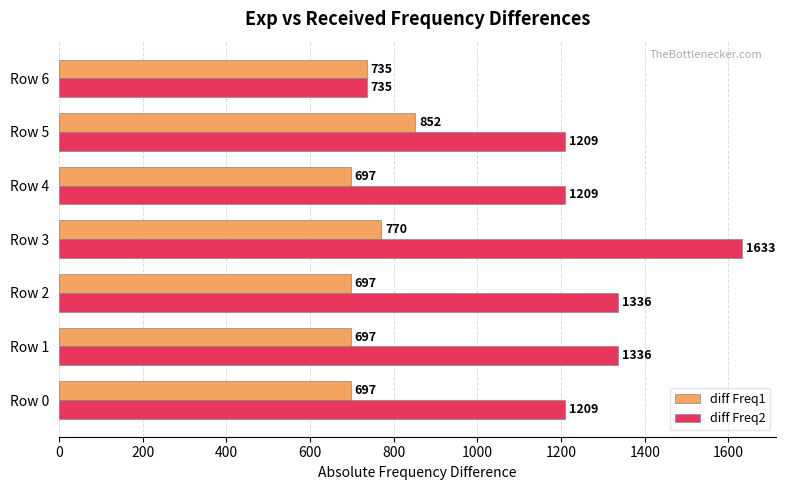

What is the difference between the maximum and minimum values in the diff Freq1 series?

155